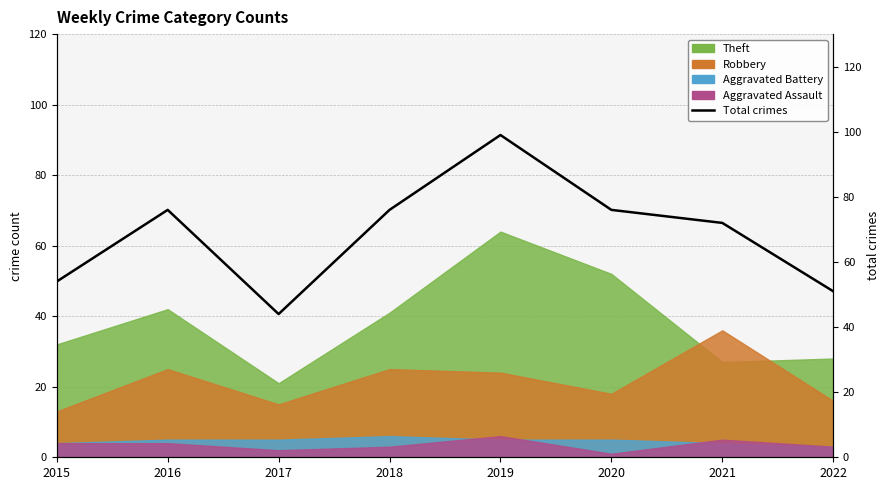

What value does the data have at 2015?

54